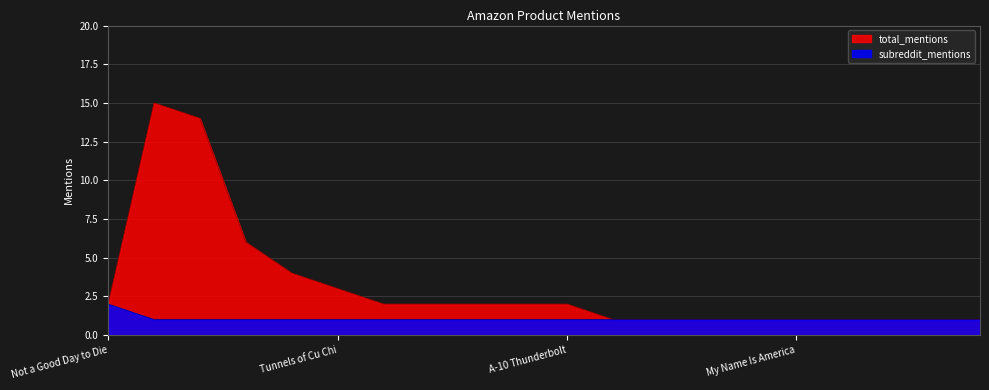

What is the value of the subreddit_mentions point at the 8th from the left?

1